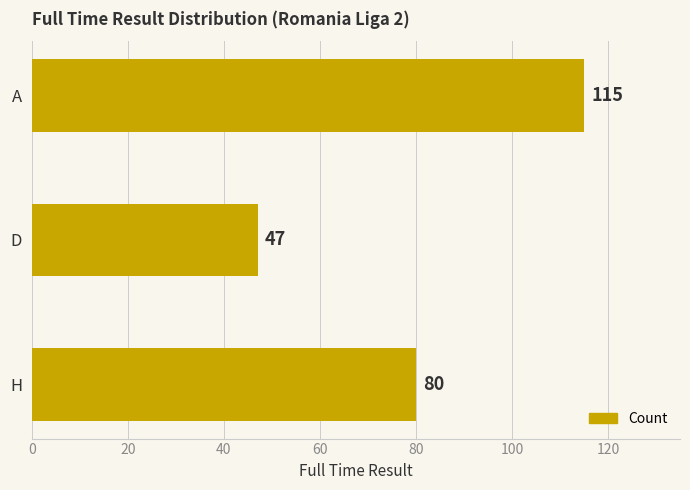

Approximately how many times larger is the value at D compared to A?

0.4